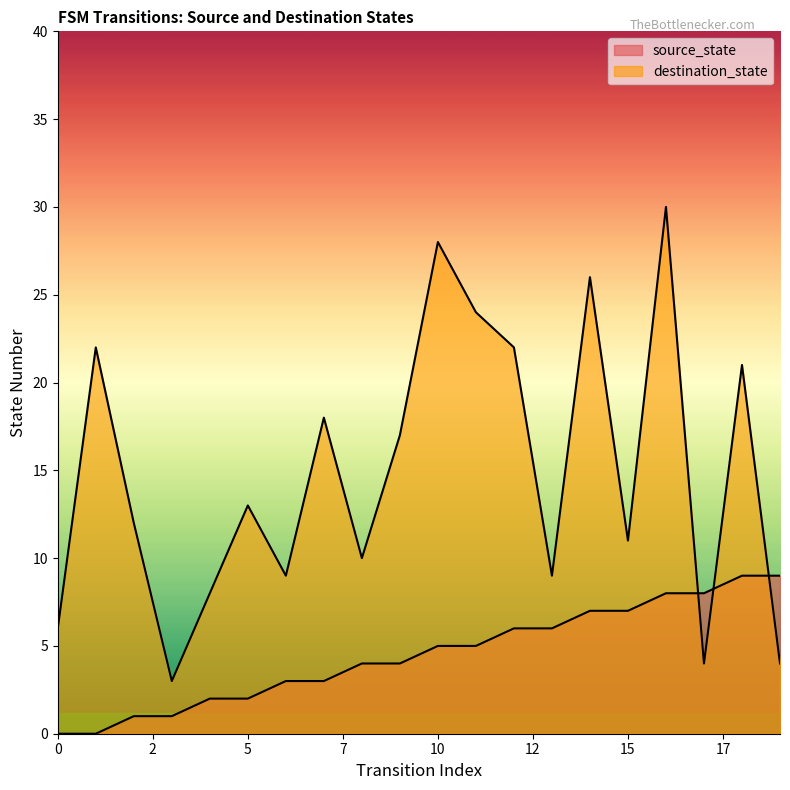

Which has a higher value, 10 or 17?

17